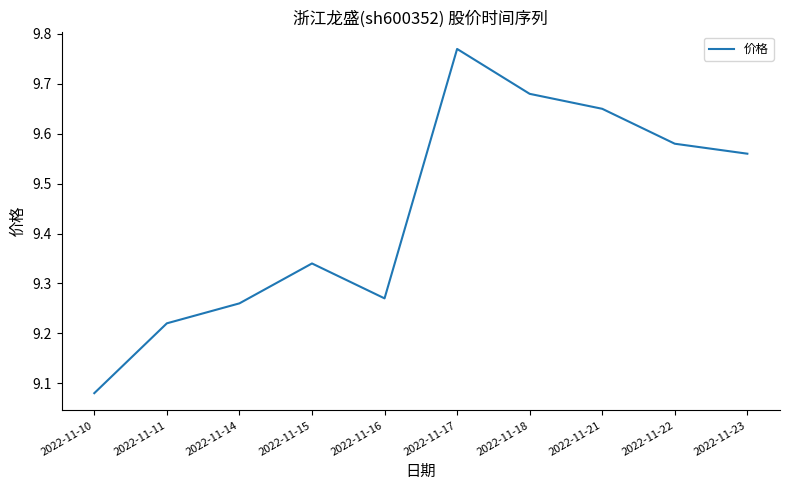

The value at 2022-11-11 is 16.1. True or false?

False